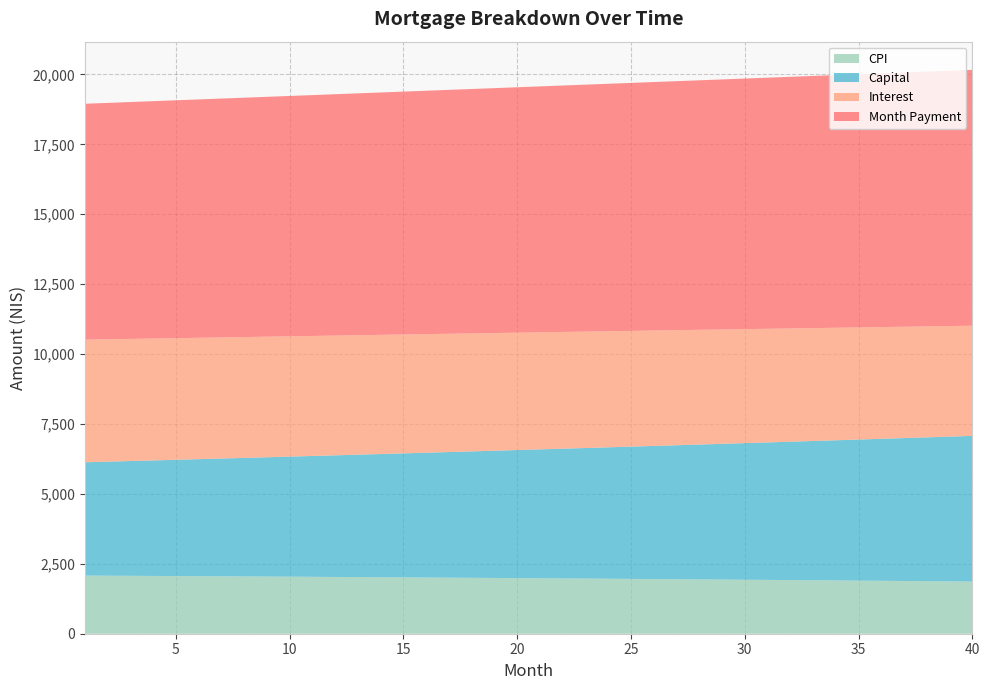

What is the lowest value of the CPI series?

1865.0